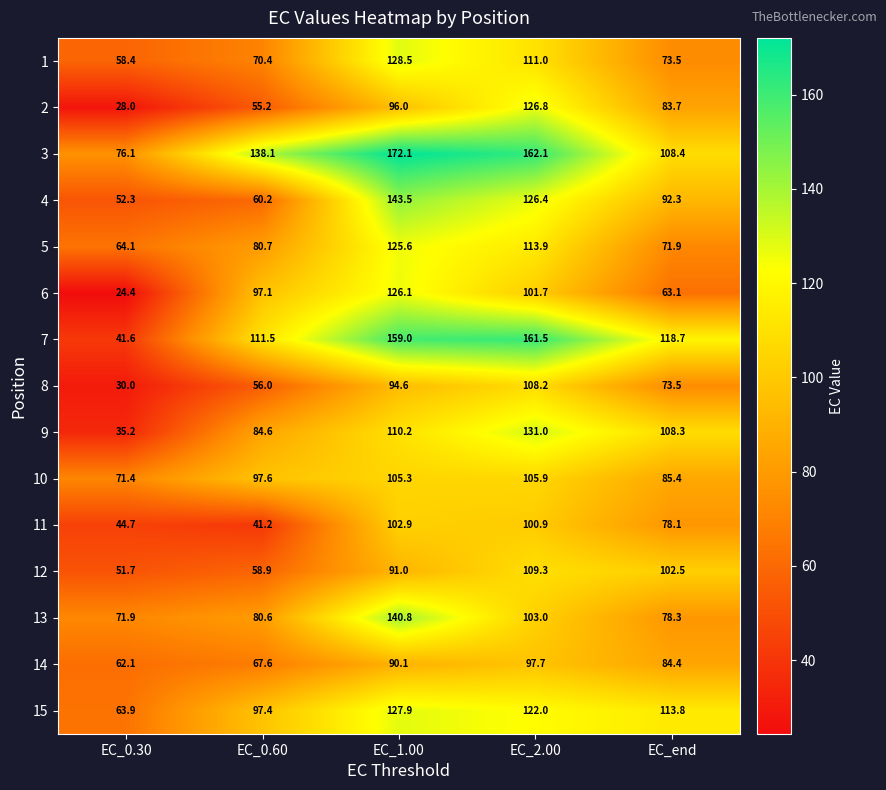

Which series has the largest total across all categories?

3